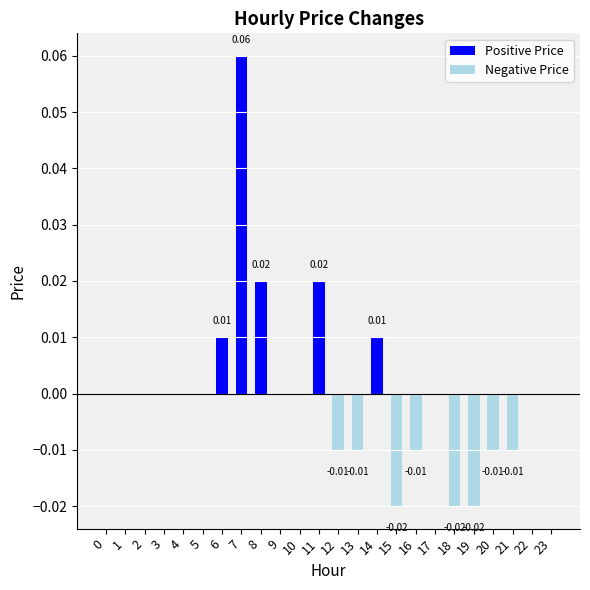

Reading left to right, list all the values displayed in this chart.

0.0	0.0	0.0	0.0	0.0	0.0	0.0	0.1	0.0	0.0	0.0	0.0	-0.0	-0.0	0.0	-0.0	-0.0	0.0	-0.0	-0.0	-0.0	-0.0	0.0	0.0